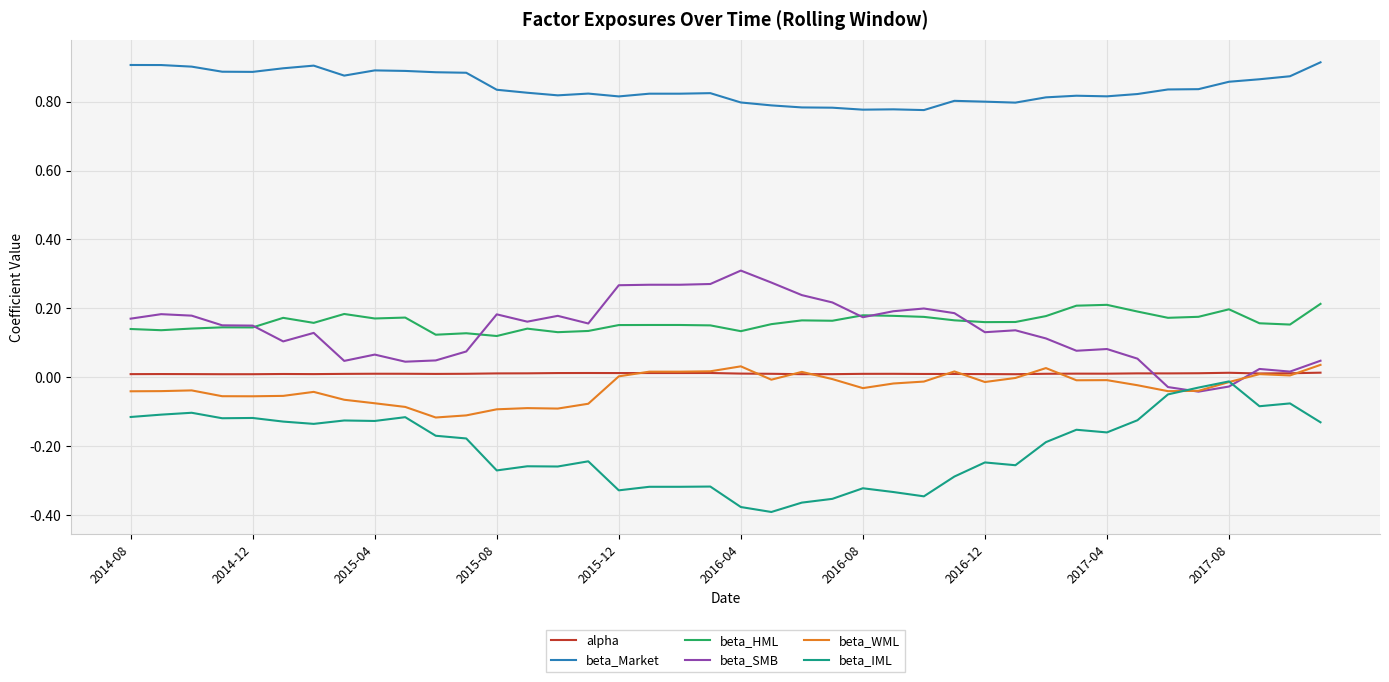

Which series has the largest total across all categories?

beta_Market